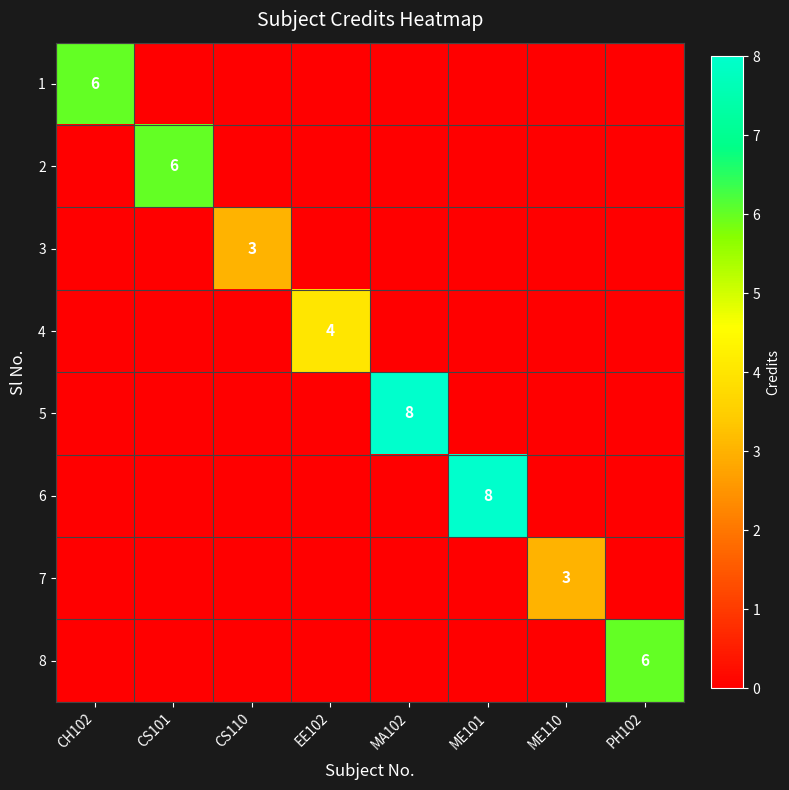

Which series has the widest spread of values?

5